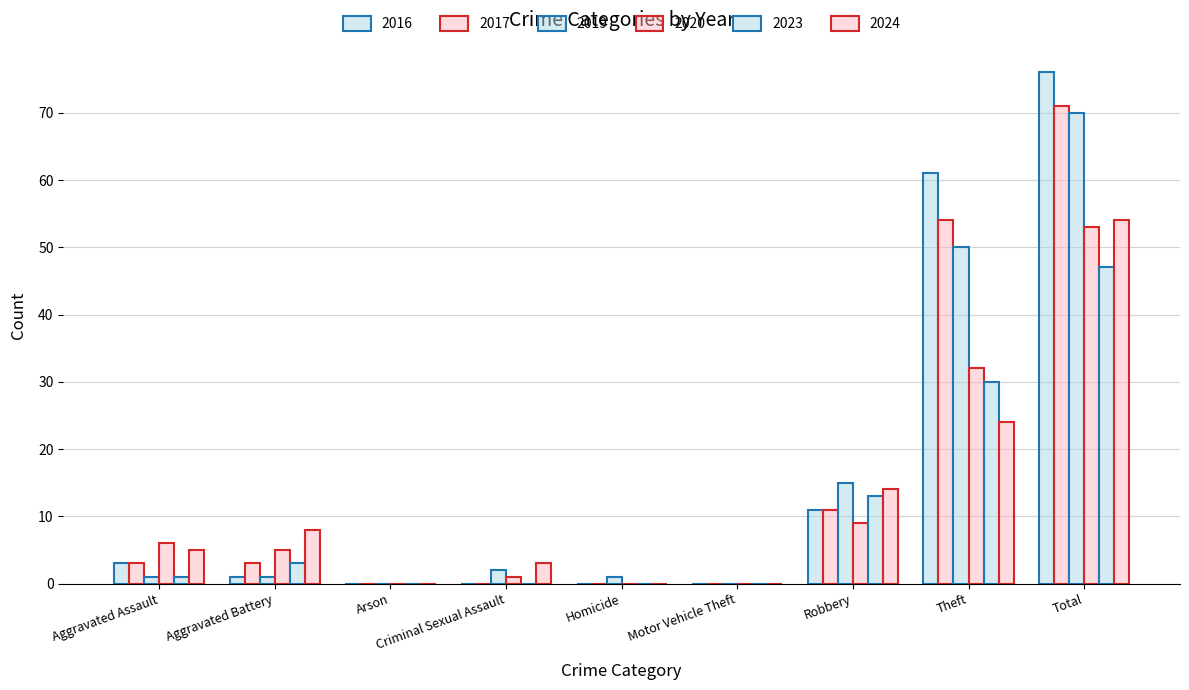

Where does the 2024 series first go above 5?

Aggravated Battery